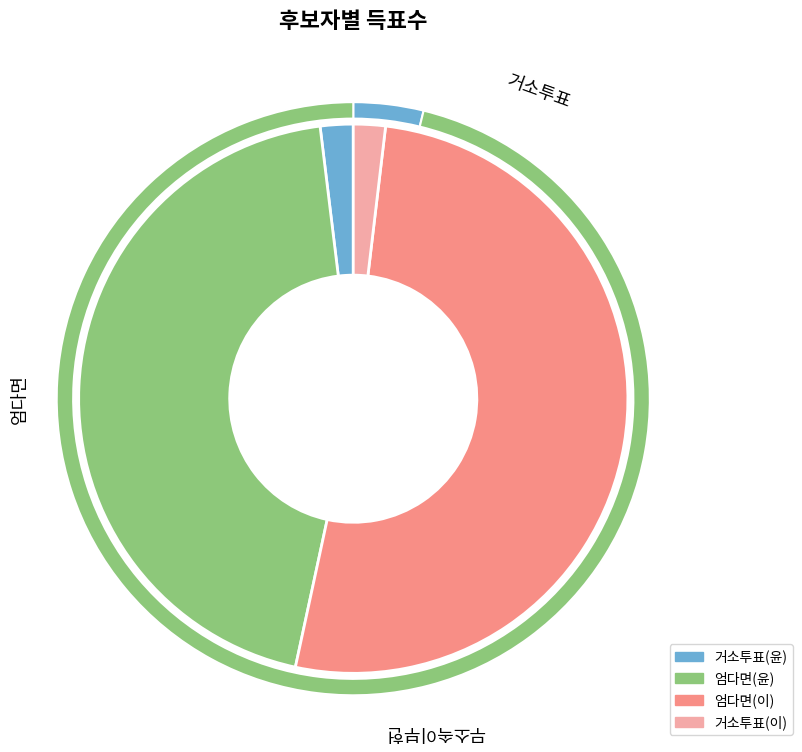

What percentage is the 거소투표 slice, to the nearest percent?

4%